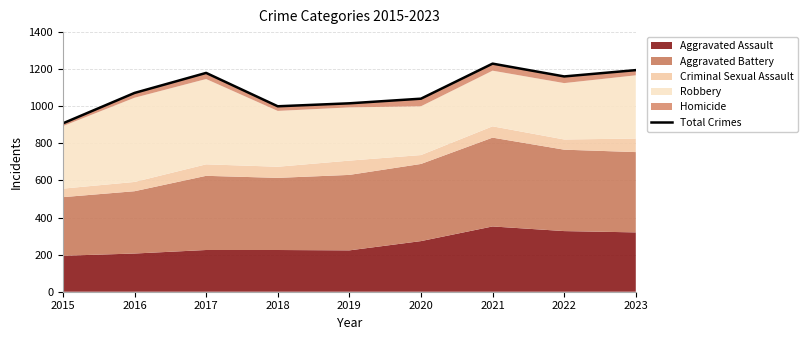

What is the change in value from 2018 to 2019?

+16